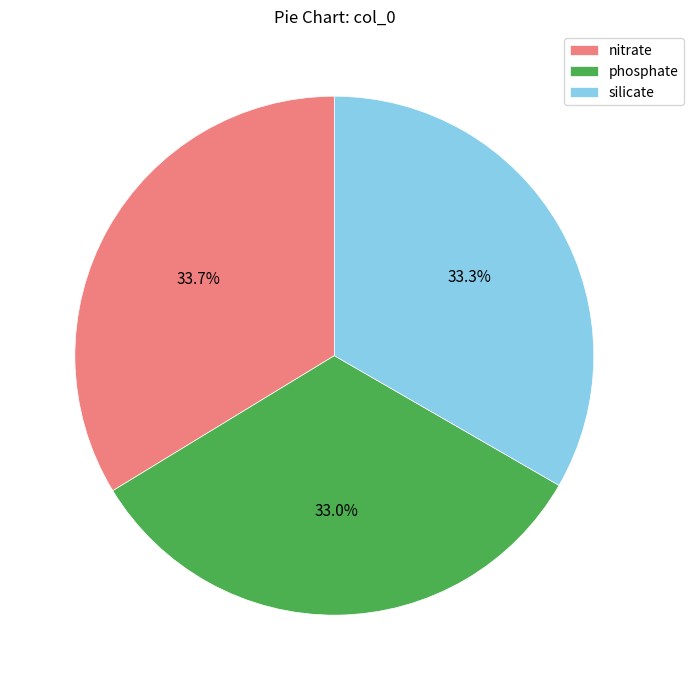

What is the ratio of the value at silicate to the value at nitrate?

1.0